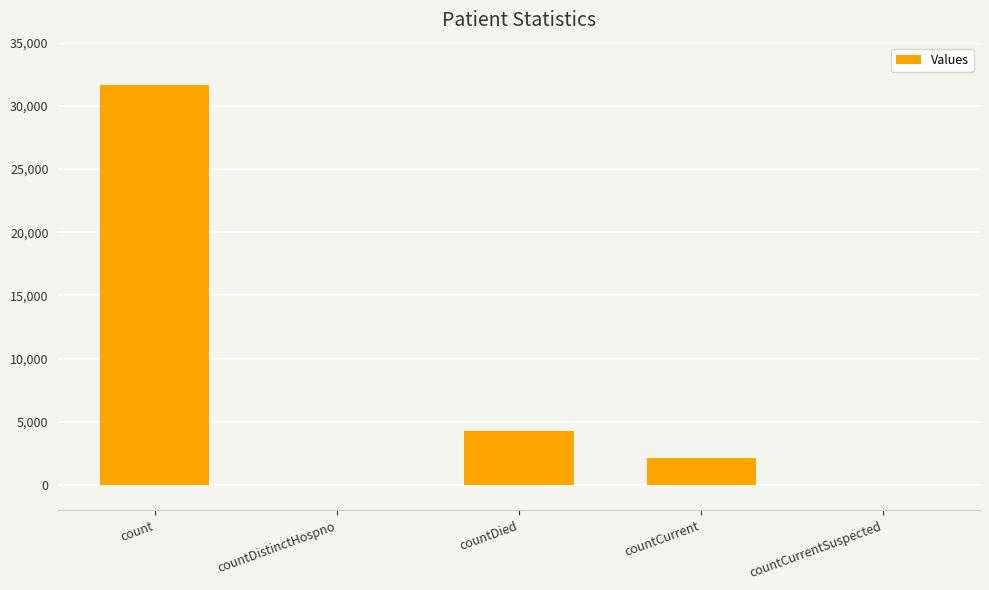

True or false: the data shows 0 at countDistinctHospno.

True